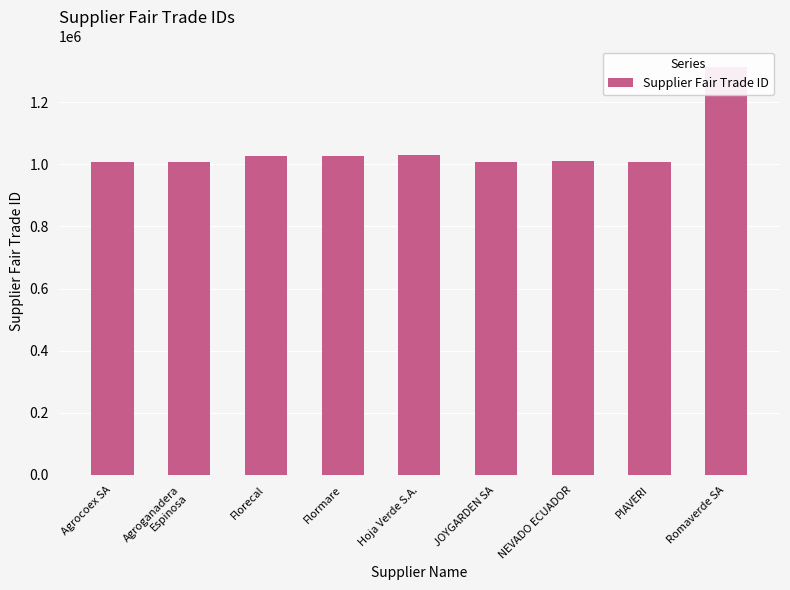

Reading left to right, list all the values displayed in this chart.

Agrocoex SA=1009049	Agroganadera
Espinosa=1009084	Florecal=1026334	Flormare=1026483	Hoja Verde S.A.=1030348	JOYGARDEN SA=1009087	NEVADO ECUADOR=1009376	PIAVERI=1009029	Romaverde SA=1313641